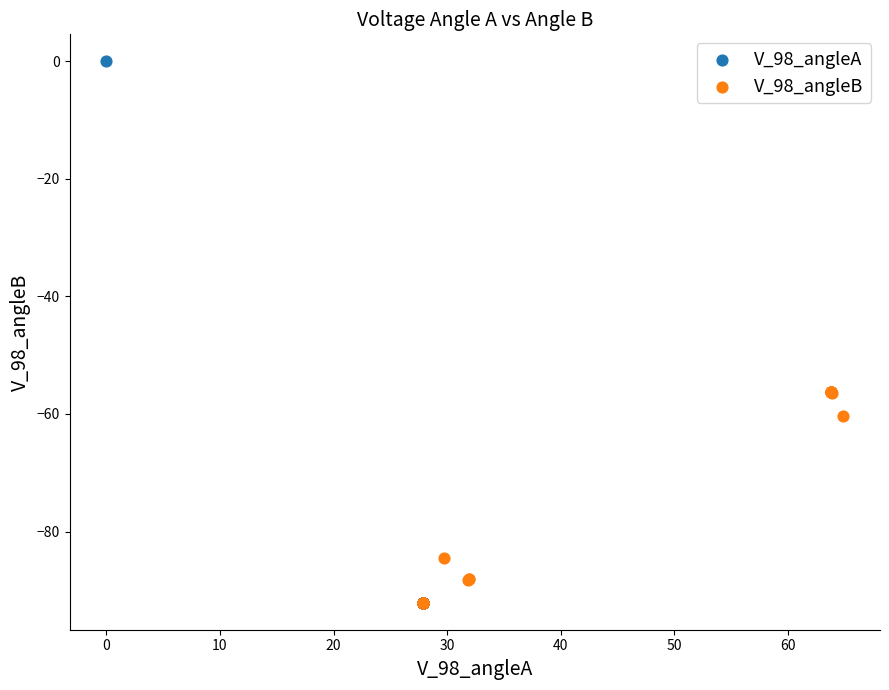

Which series reaches the maximum Y coordinate?

V_98_angleA